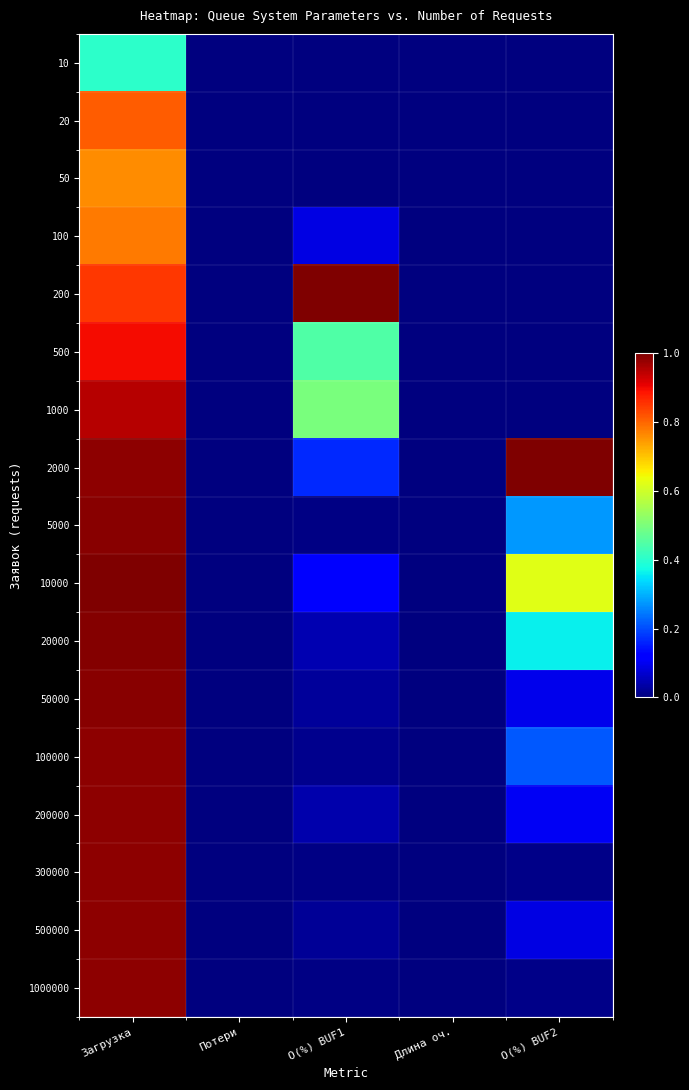

Which series changed the most between Загрузка and О(%) BUF2?

300000